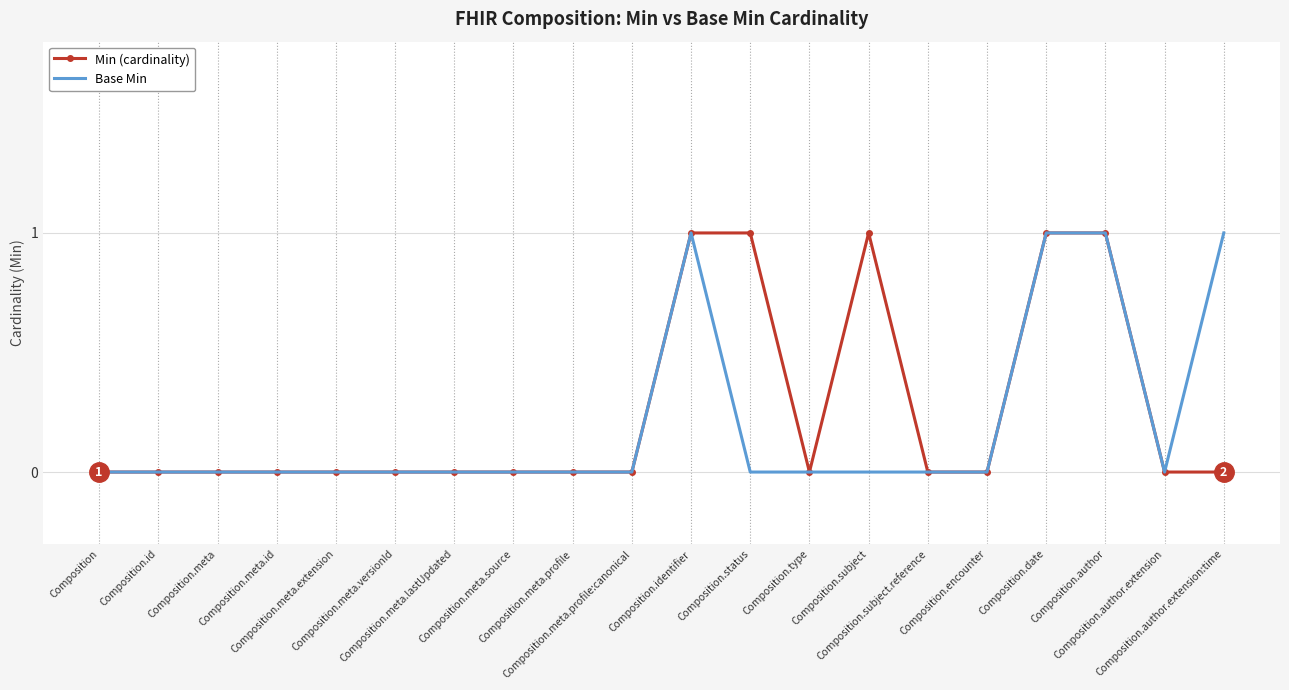

What are all the series names shown in the legend?

Min (cardinality), Base Min